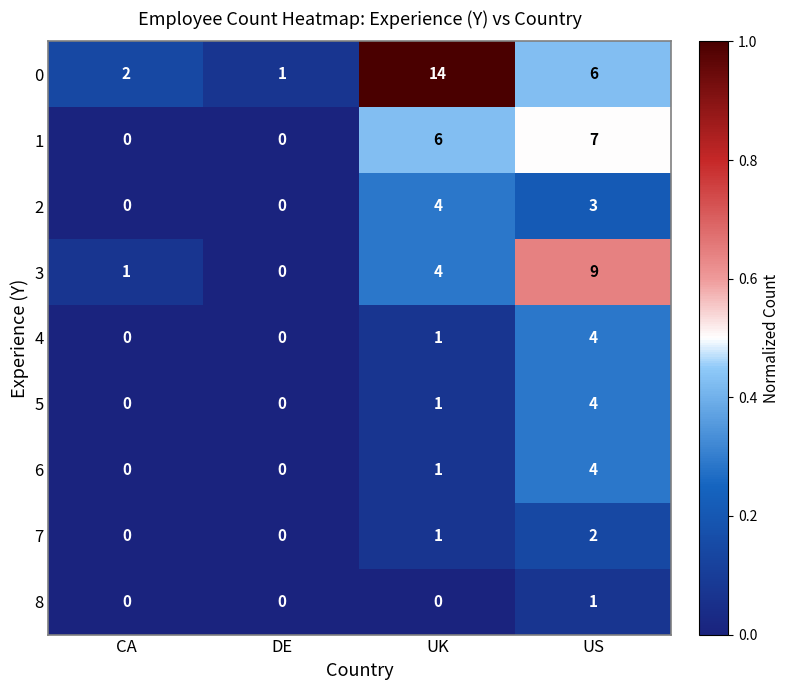

Count the 8 values in the range 0 to 1.

4